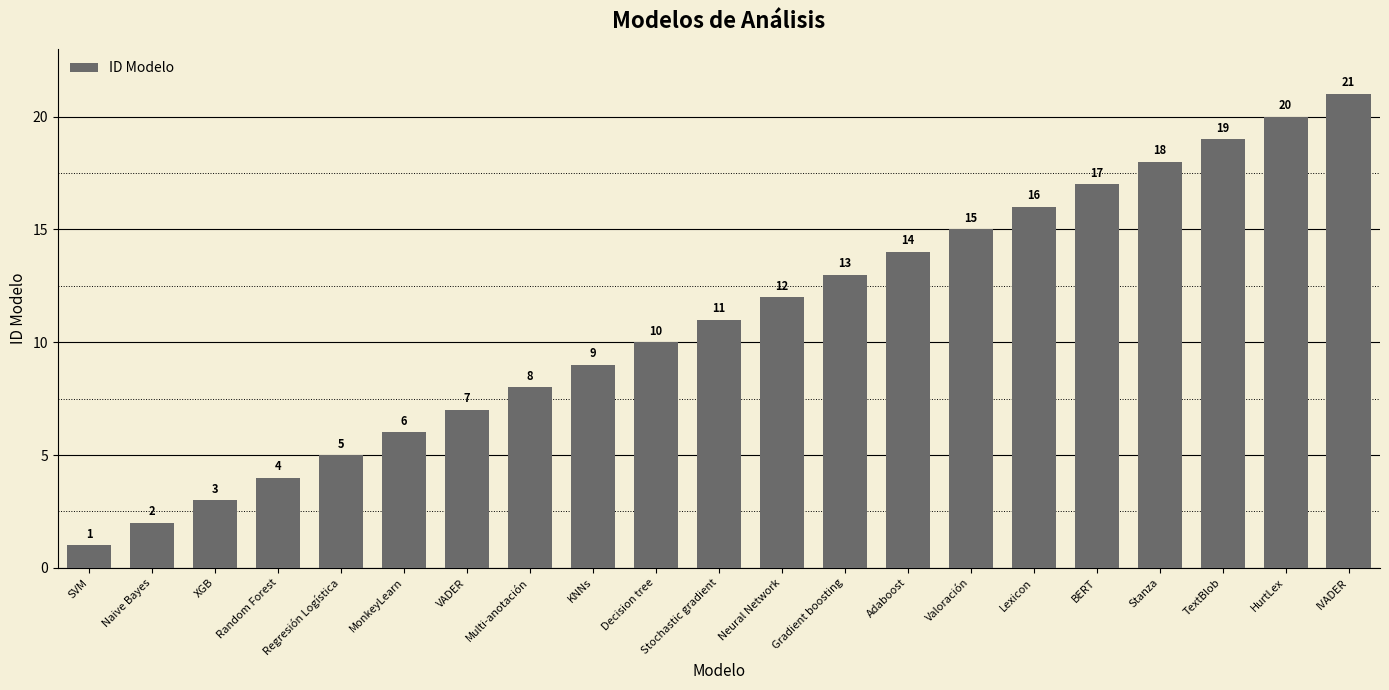

The value at VADER is 2. True or false?

False